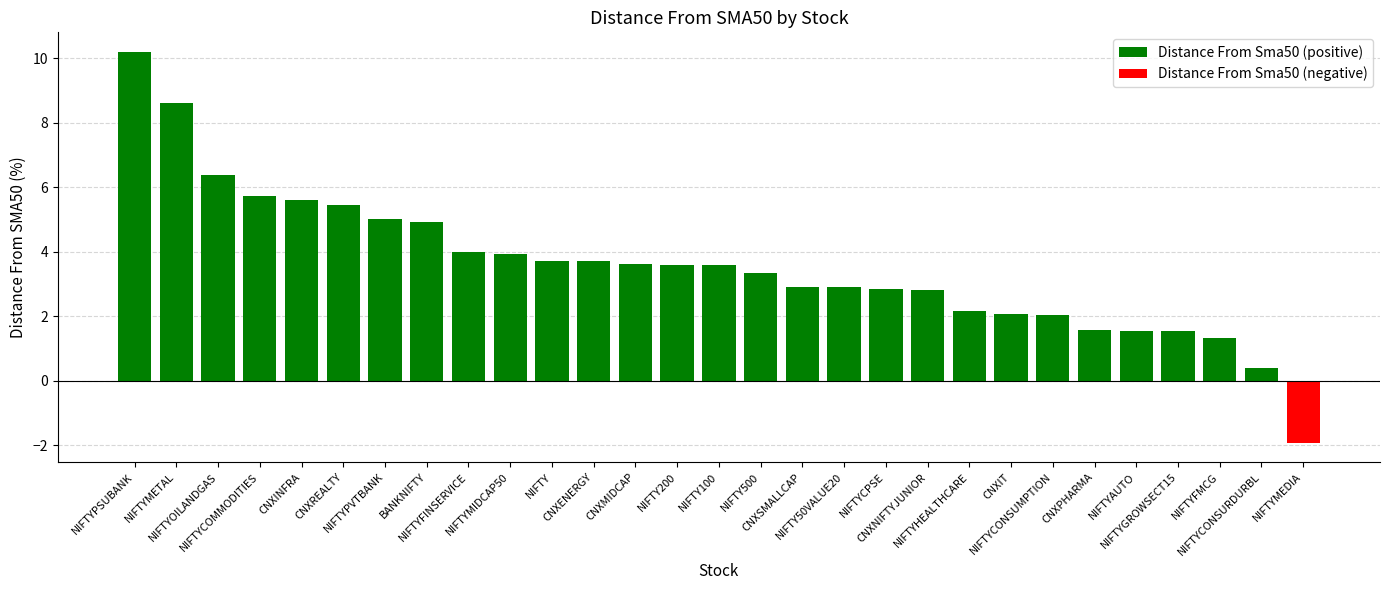

Reading left to right, what are all the values shown in this chart?

NIFTYPSUBANK=10.2	NIFTYMETAL=8.6	NIFTYOILANDGAS=6.4	NIFTYCOMMODITIES=5.7	CNXINFRA=5.6	CNXREALTY=5.4	NIFTYPVTBANK=5.0	BANKNIFTY=4.9	NIFTYFINSERVICE=4.0	NIFTYMIDCAP50=3.9	NIFTY=3.7	CNXENERGY=3.7	CNXMIDCAP=3.6	NIFTY200=3.6	NIFTY100=3.6	NIFTY500=3.3	CNXSMALLCAP=2.9	NIFTY50VALUE20=2.9	NIFTYCPSE=2.8	CNXNIFTYJUNIOR=2.8	NIFTYHEALTHCARE=2.2	CNXIT=2.1	NIFTYCONSUMPTION=2.0	CNXPHARMA=1.6	NIFTYAUTO=1.6	NIFTYGROWSECT15=1.5	NIFTYFMCG=1.3	NIFTYCONSURDURBL=0.4